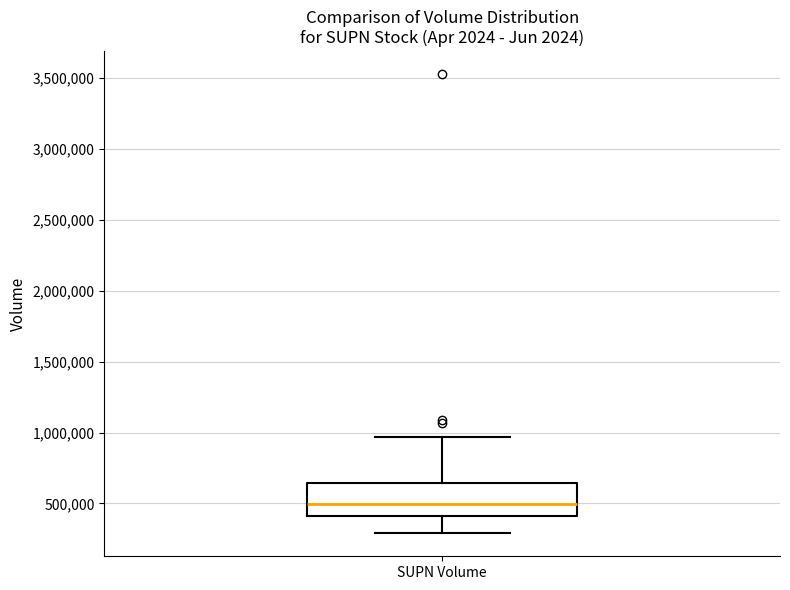

Where is the lower edge of the box for SUPN Volume on the y-axis? The values are not printed on the chart, so give them approximately, as read against the axis.

400000